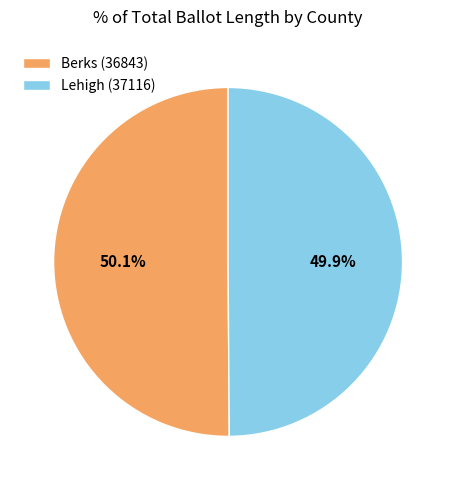

Combined, do Berks (36843) and Lehigh (37116) account for over 50%?

Yes